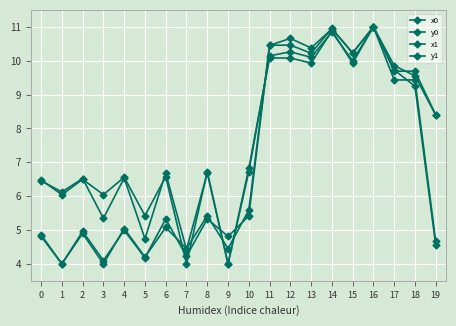

How many series are shown in this chart?

4